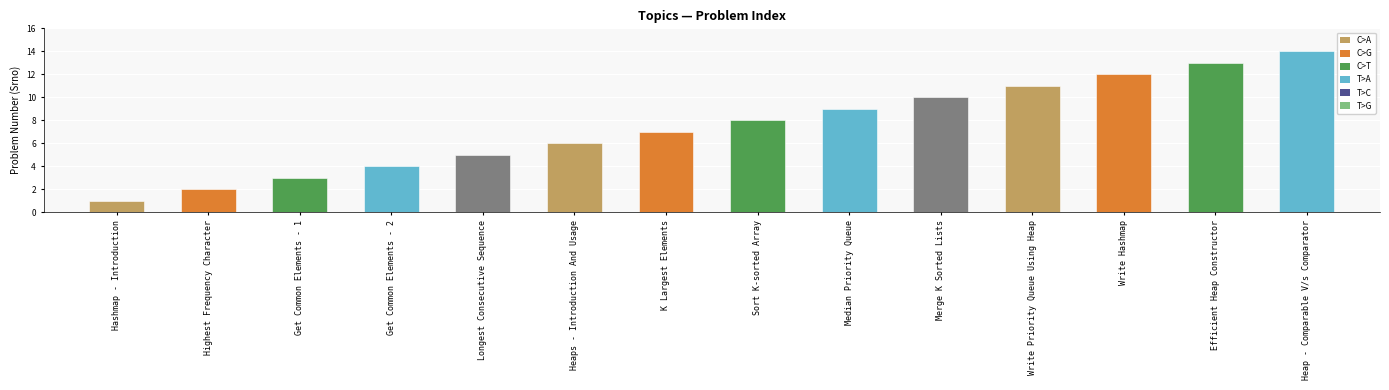

How many bars are there in total?

14